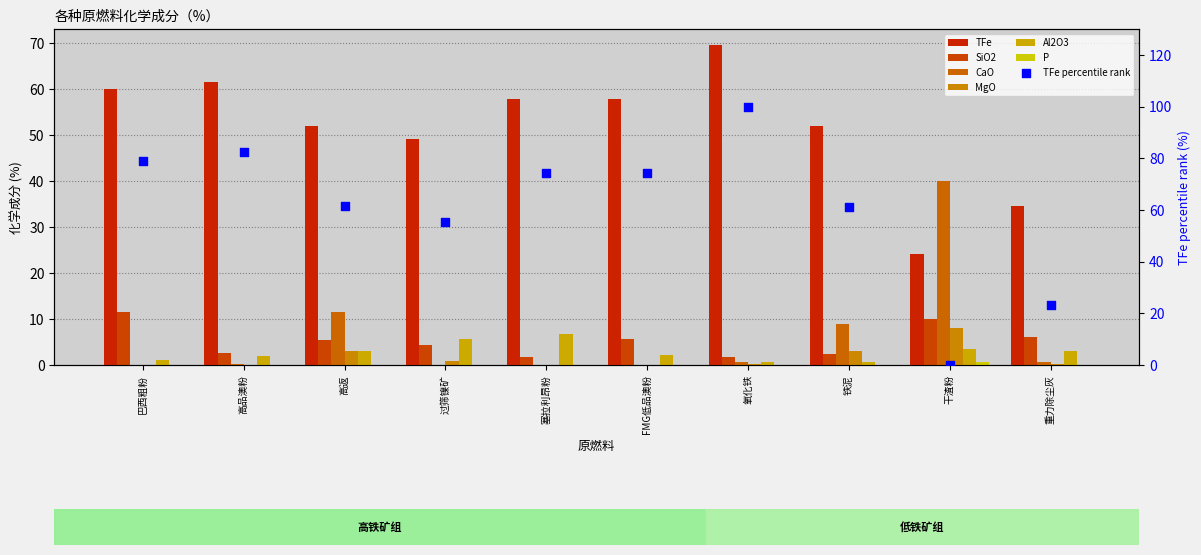

Which series reaches the minimum Y coordinate?

MgO